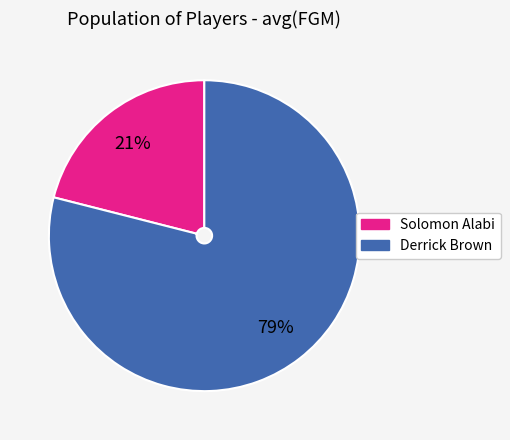

To the nearest percent, what percentage of the pie is Derrick Brown?

79%